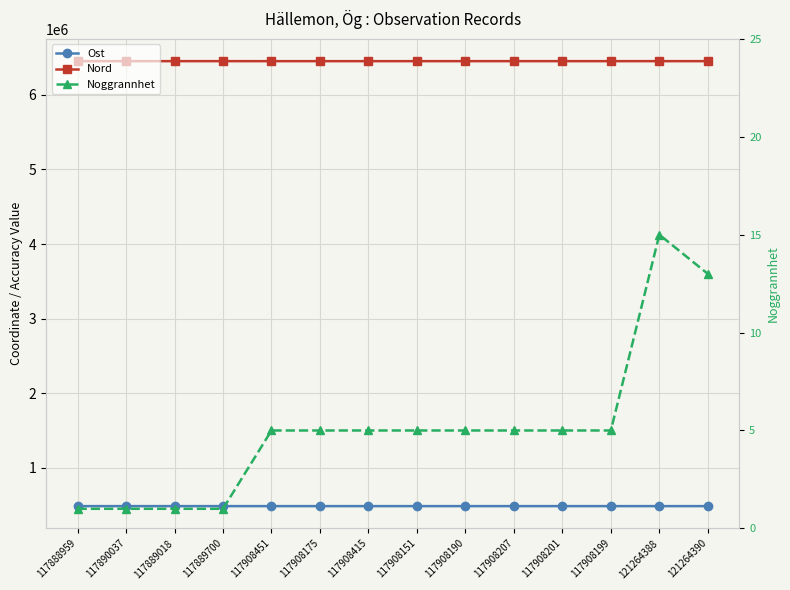

Which series has the largest total across all categories?

Nord